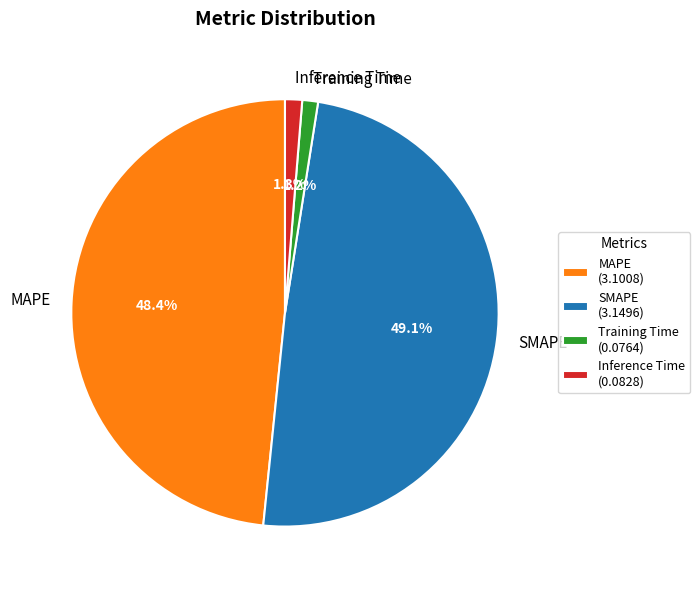

The SMAPE slice represents 49% of the pie. True or false?

True